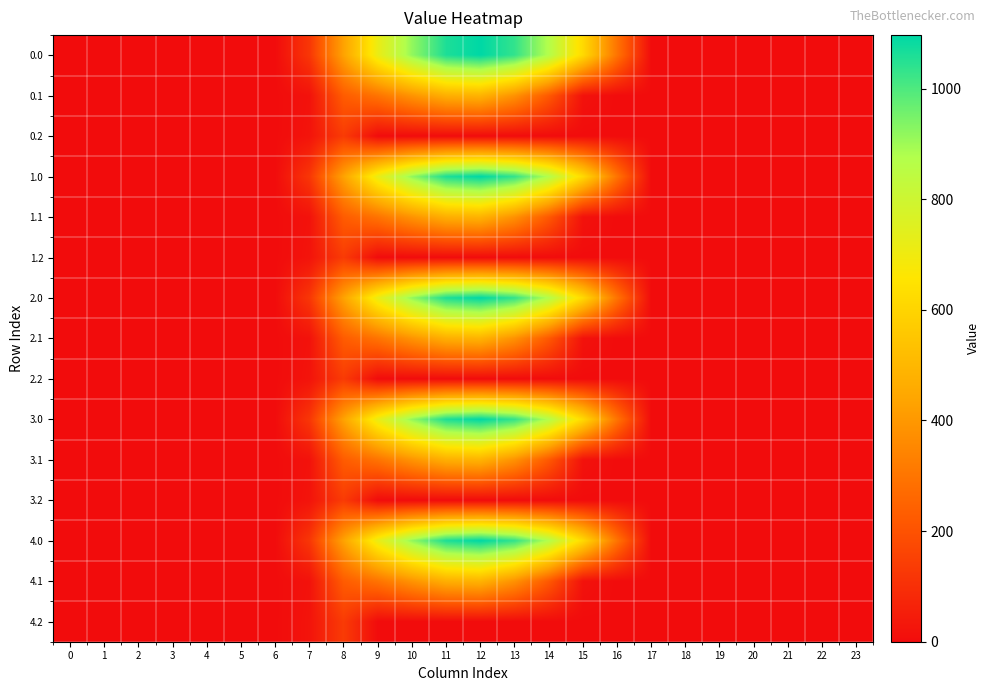

At 21, list the series in order from smallest to largest.

0.0, 0.1, 0.2, 1.0, 1.1, 1.2, 2.0, 2.1, 2.2, 3.0, 3.1, 3.2, 4.0, 4.1, 4.2